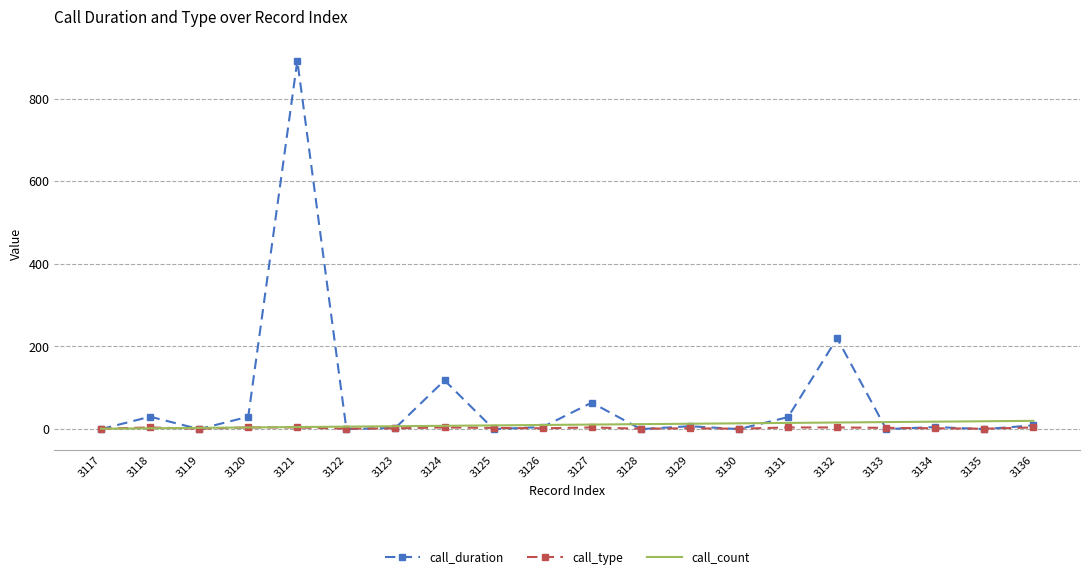

Which series has the largest total across all categories?

call_duration